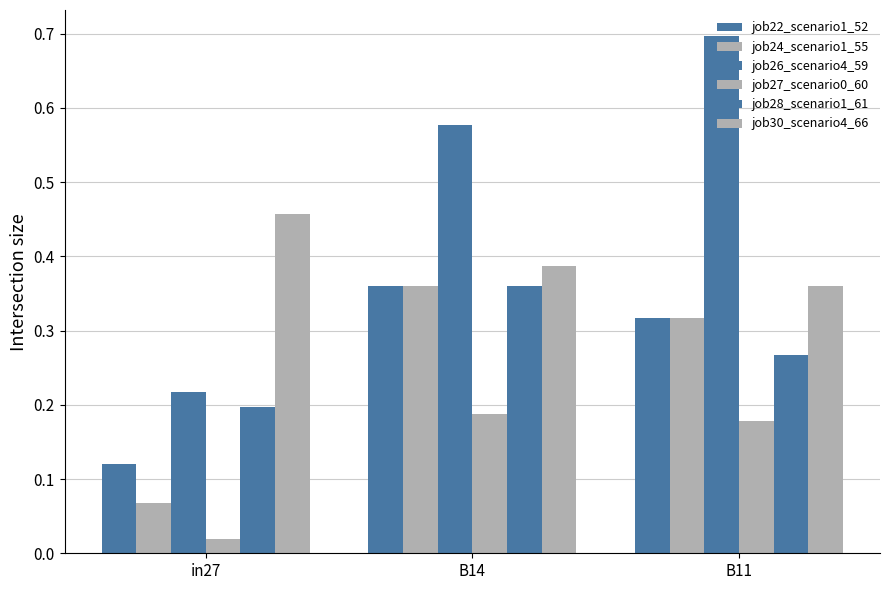

Reading right to left, transcribe all the data shown in this chart.

job22_scenario1_52: 0.3	0.4	0.1
job24_scenario1_55: 0.3	0.4	0.1
job26_scenario4_59: 0.7	0.6	0.2
job27_scenario0_60: 0.2	0.2	0.0
job28_scenario1_61: 0.3	0.4	0.2
job30_scenario4_66: 0.4	0.4	0.5